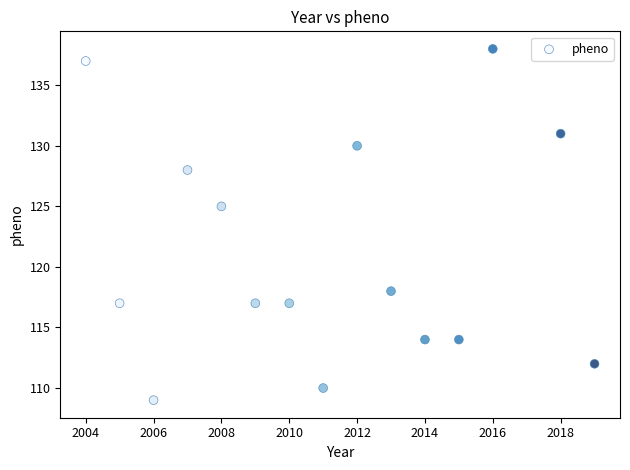

What is the range of Y values (max minus min)?

29